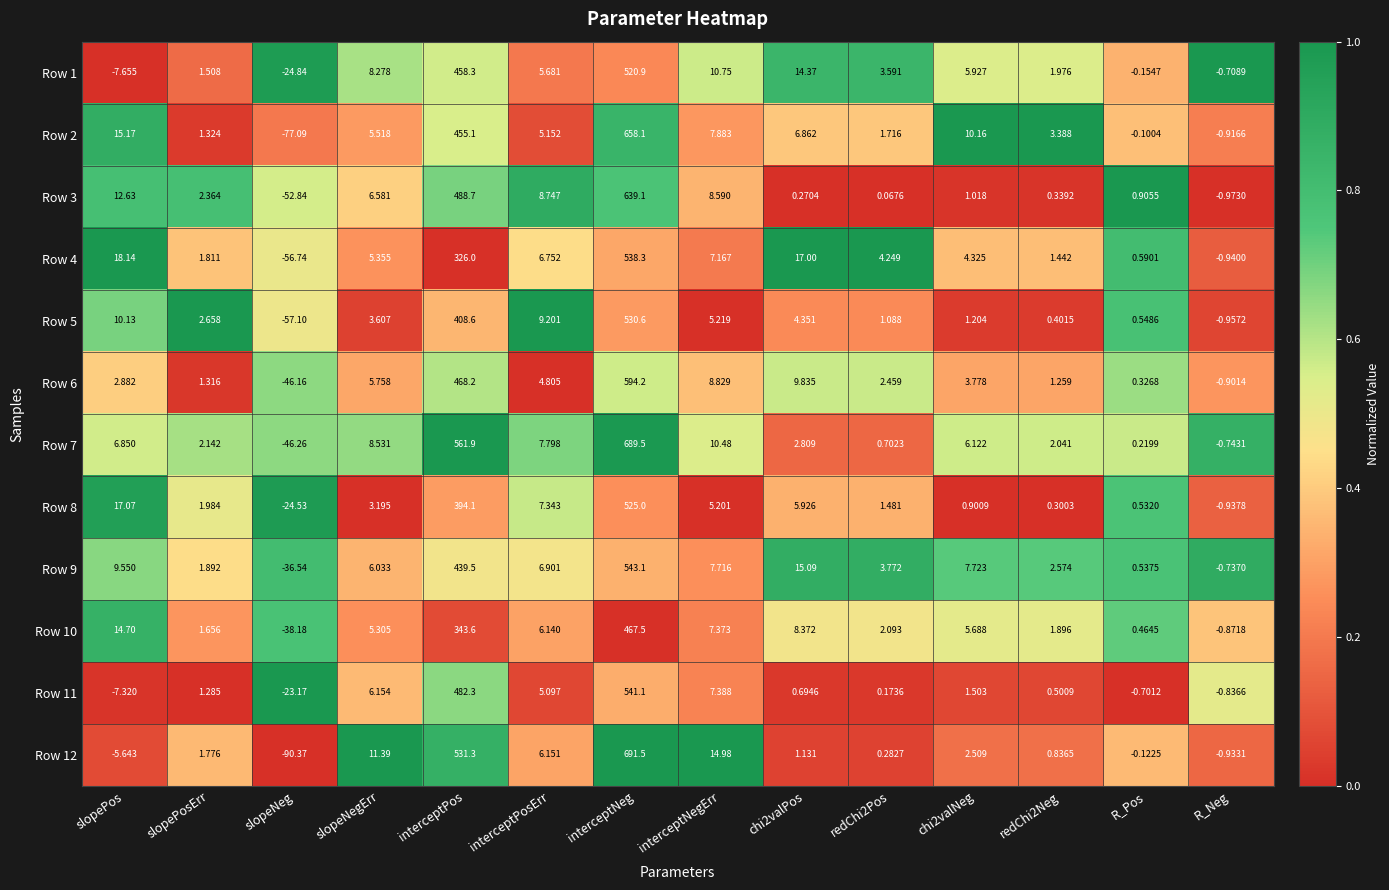

How many categories are shown in the chart?

14